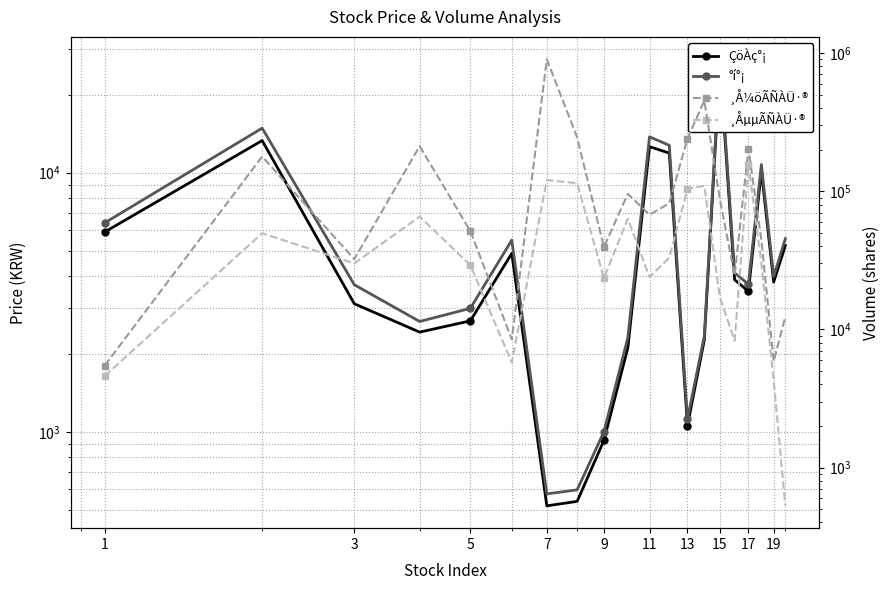

After their last crossing, which series has the higher values: ¸Å¼öÃÑÀÜ·® or ÇöÀç°¡?

¸Å¼öÃÑÀÜ·®